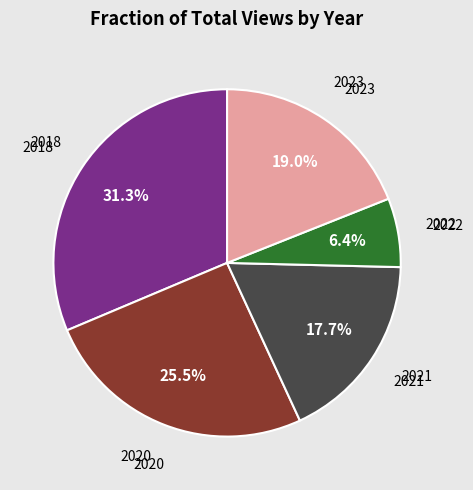

Is there any slice that represents more than half of the pie?

No